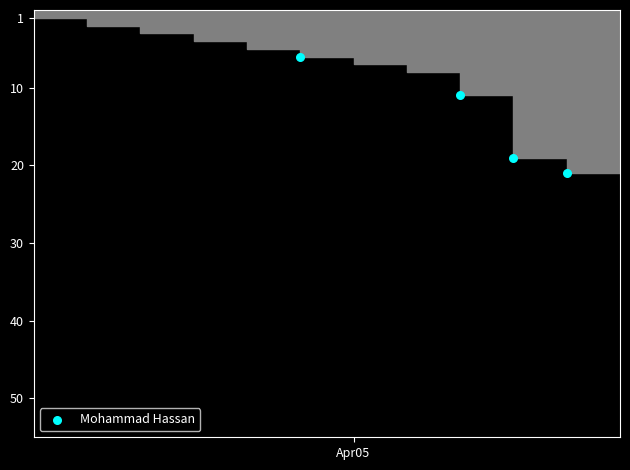

What Y value in the scatter plot is closest to 13?

11